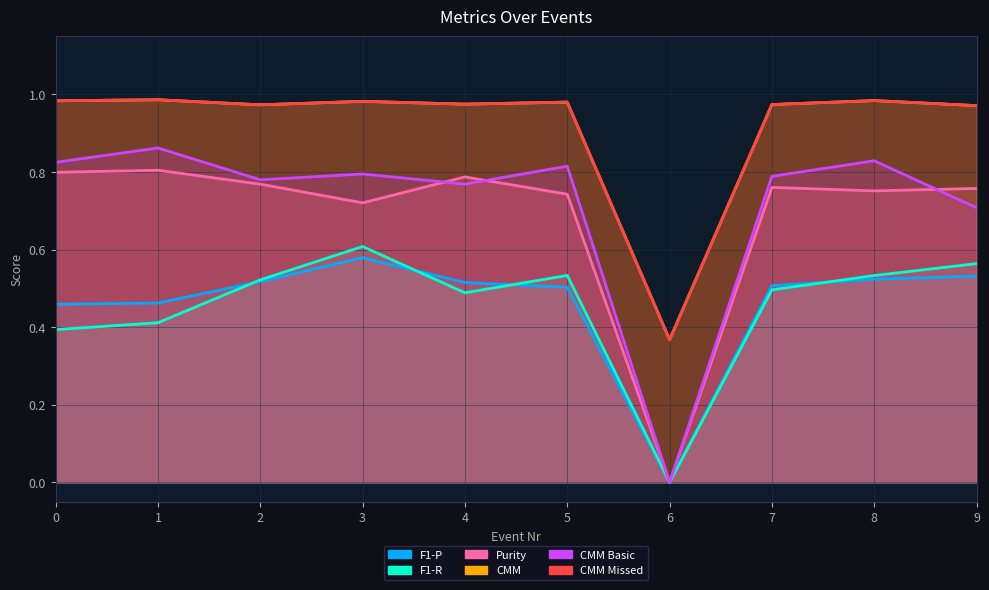

At which label is CMM closest to 0?

6